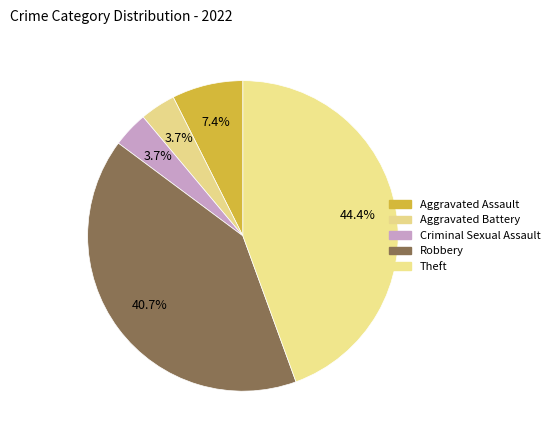

To the nearest percent, what is the difference between the Aggravated Battery and Robbery slice percentages?

37%